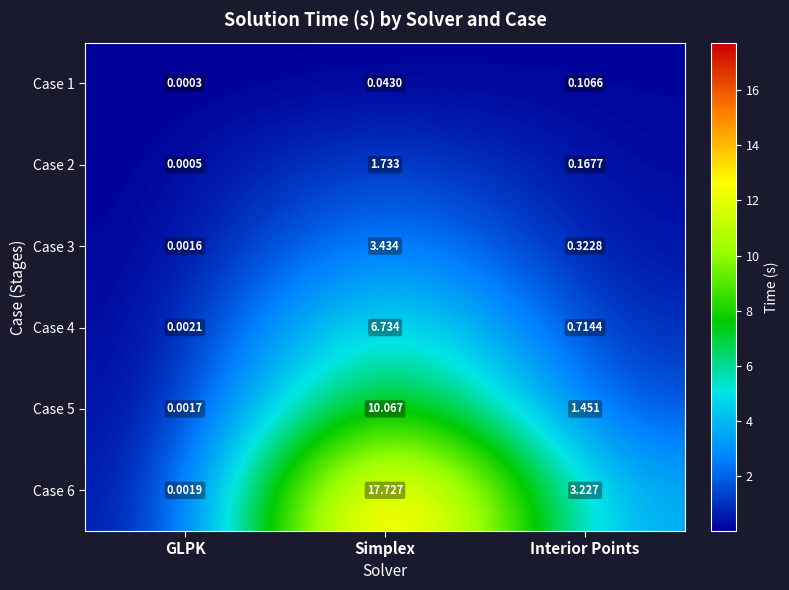

At which category is the sum across all series the highest?

Simplex